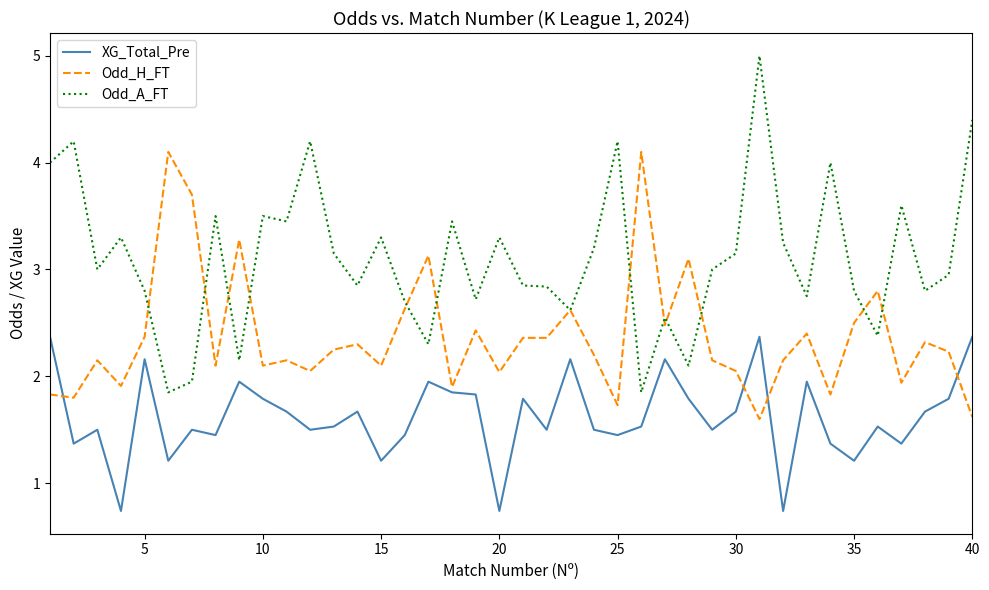

Which series has the widest spread of values?

Odd_A_FT